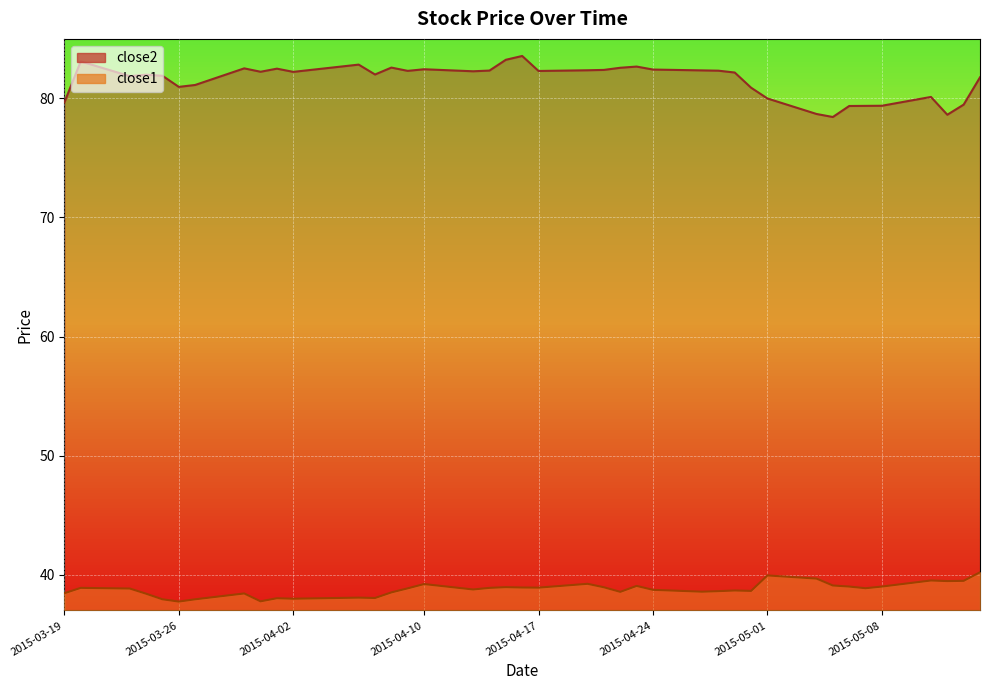

Does the chart display data point markers on the line(s)?

No